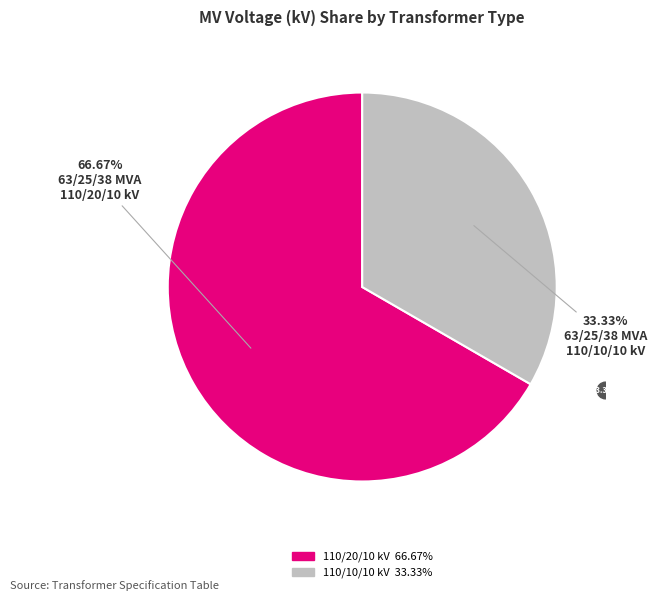

Does any single category account for the majority?

Yes